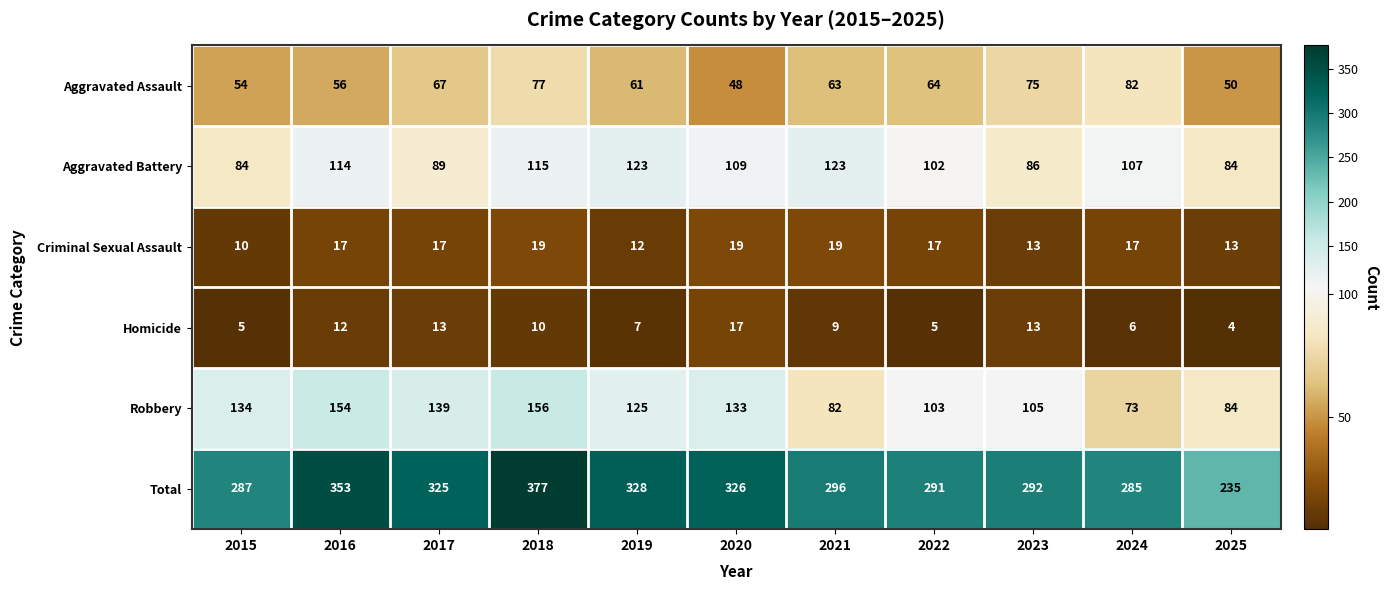

True or false: Aggravated Assault has a value of 104 at 2017.

False